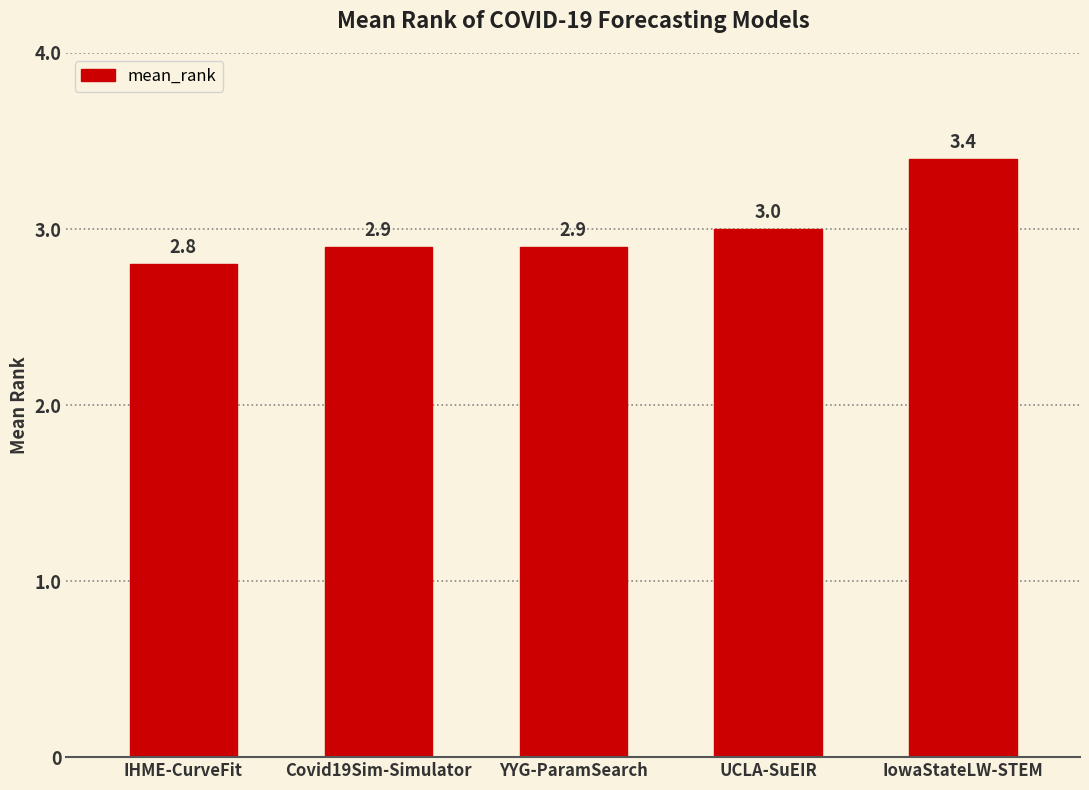

Reading right to left, what are all the values shown in this chart?

IowaStateLW-STEM=3.4	UCLA-SuEIR=3.0	YYG-ParamSearch=2.9	Covid19Sim-Simulator=2.9	IHME-CurveFit=2.8